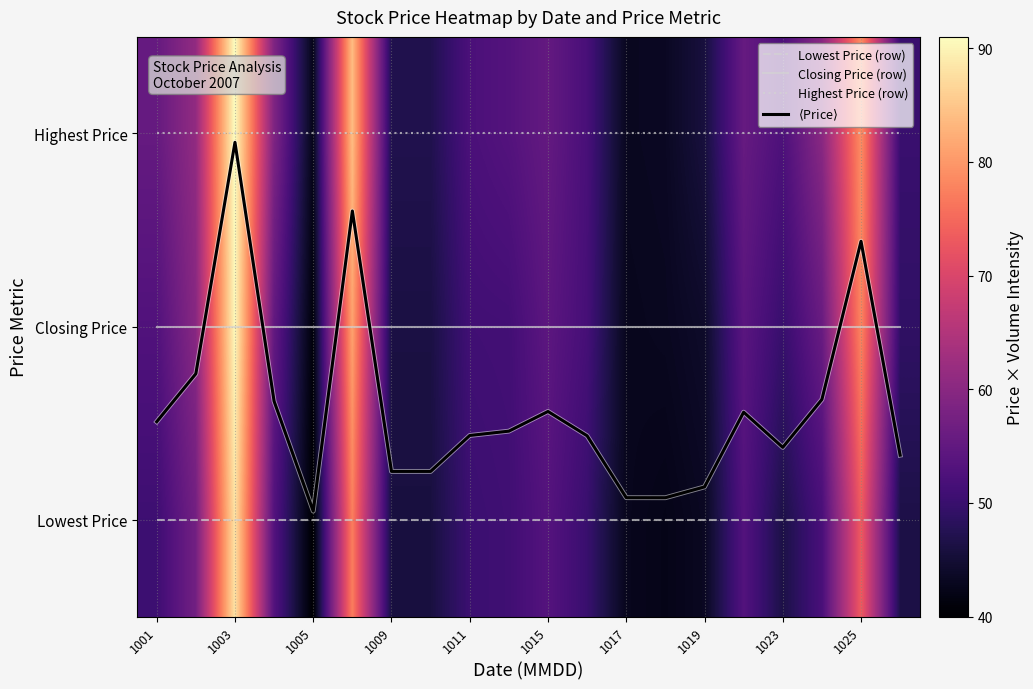

What is the maximum value shown in the chart?

91.0